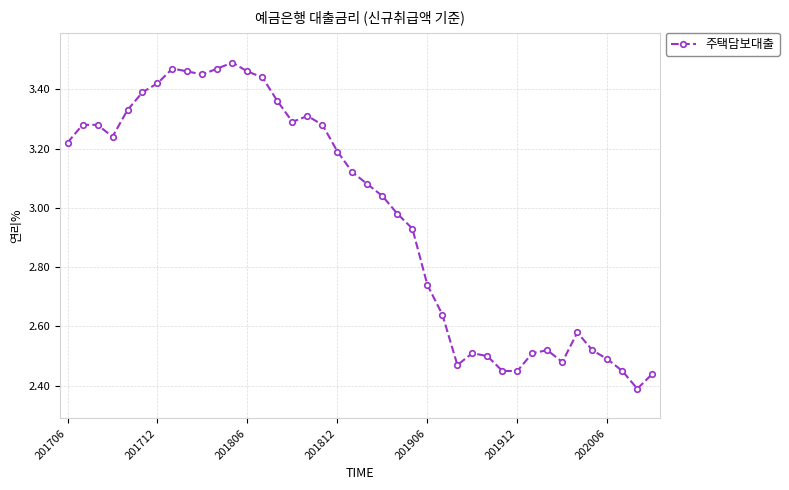

What is the sum of all values?

119.1